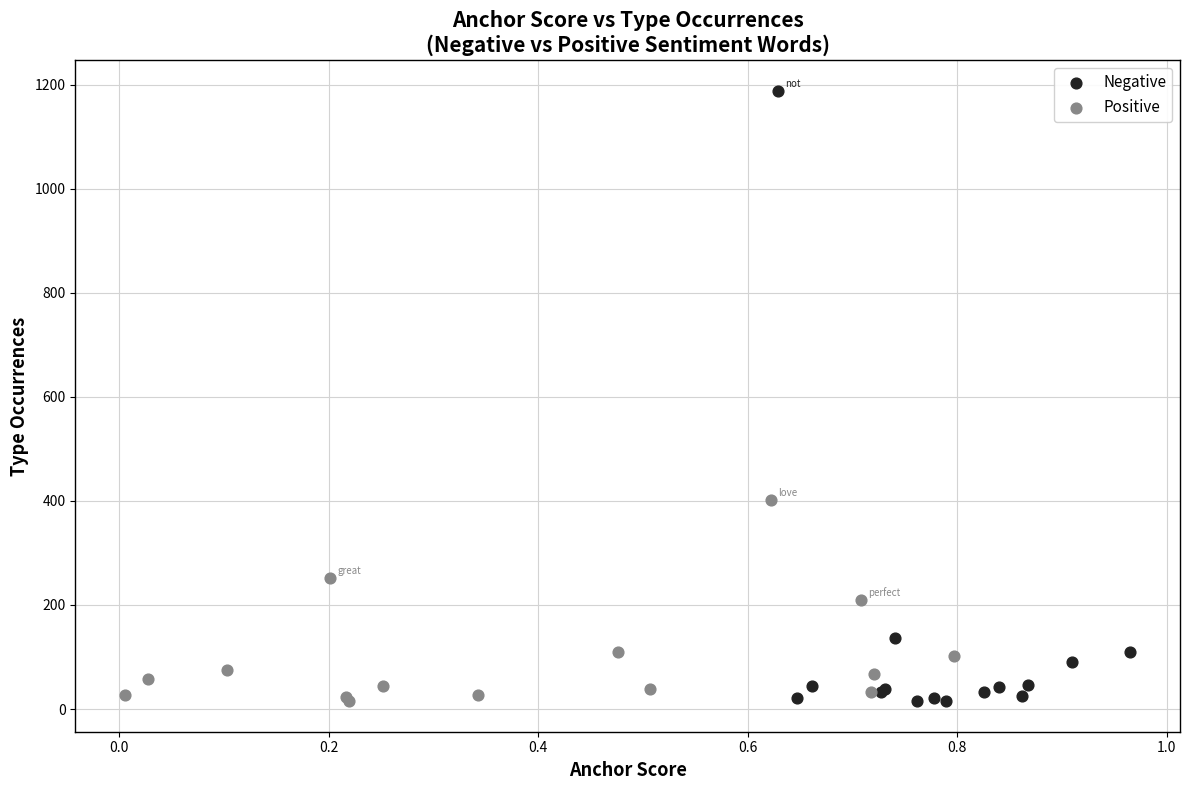

Which series reaches the maximum Y coordinate?

Negative